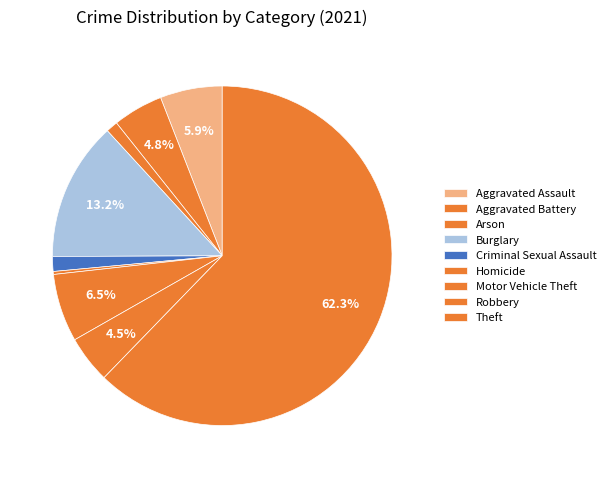

Which category accounts for the majority?

Theft